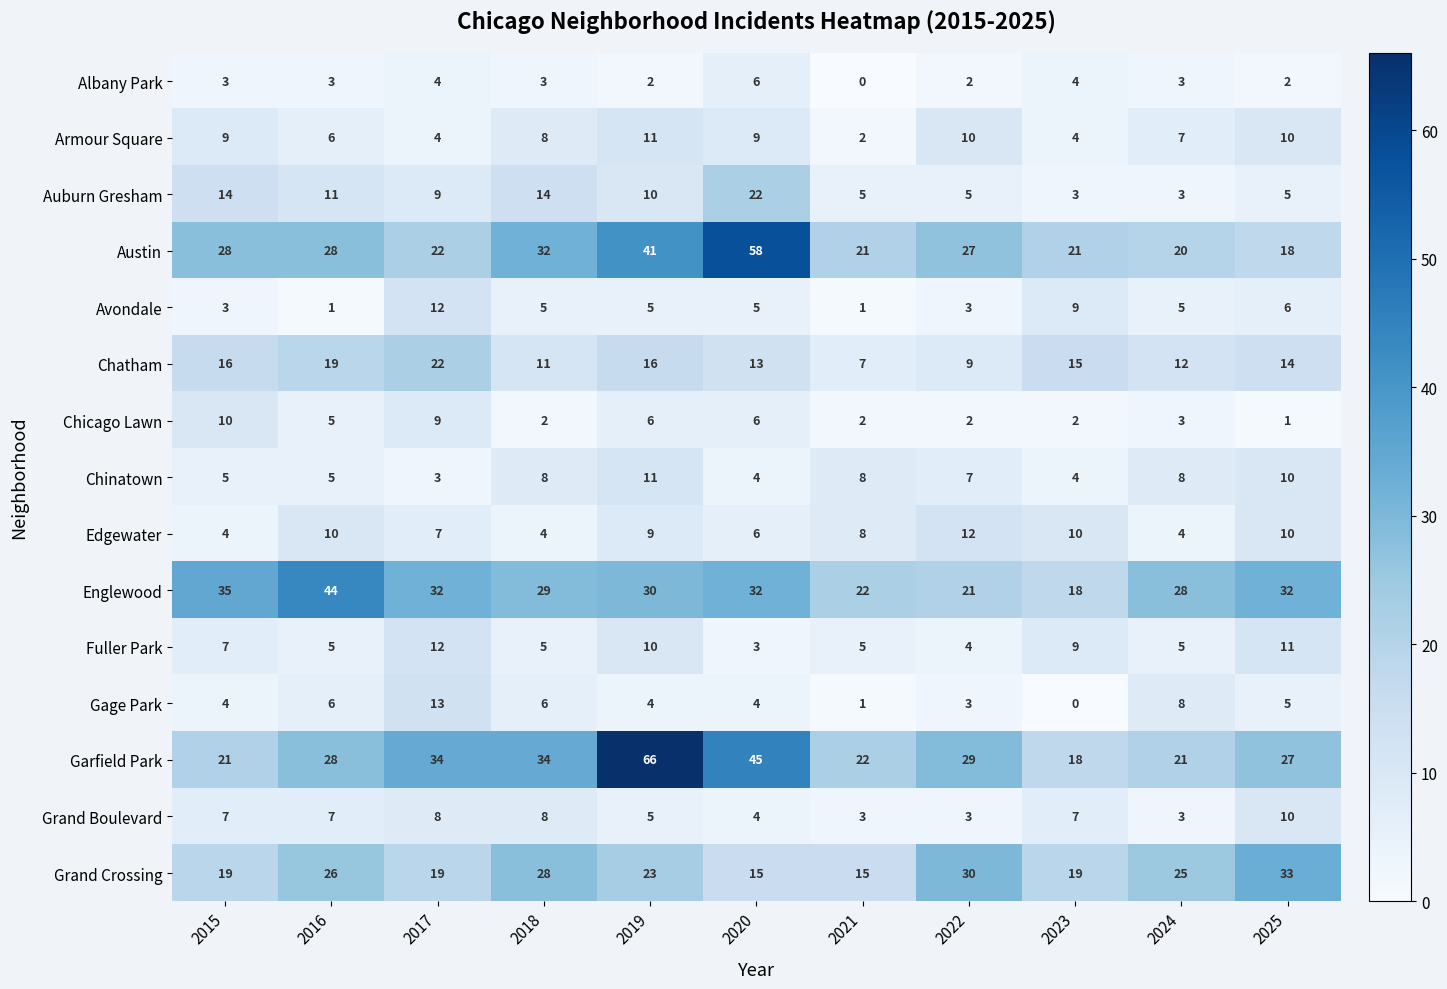

At how many categories does at least one series exceed 7?

11